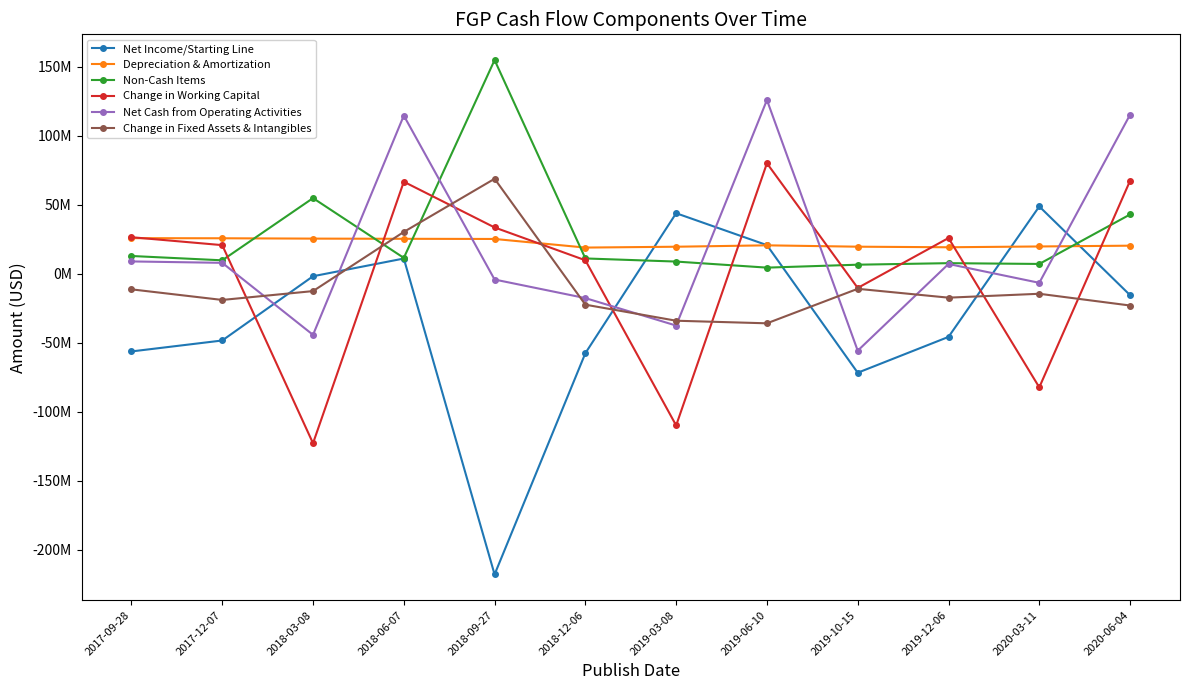

Is this an area chart (filled region under the line)?

No